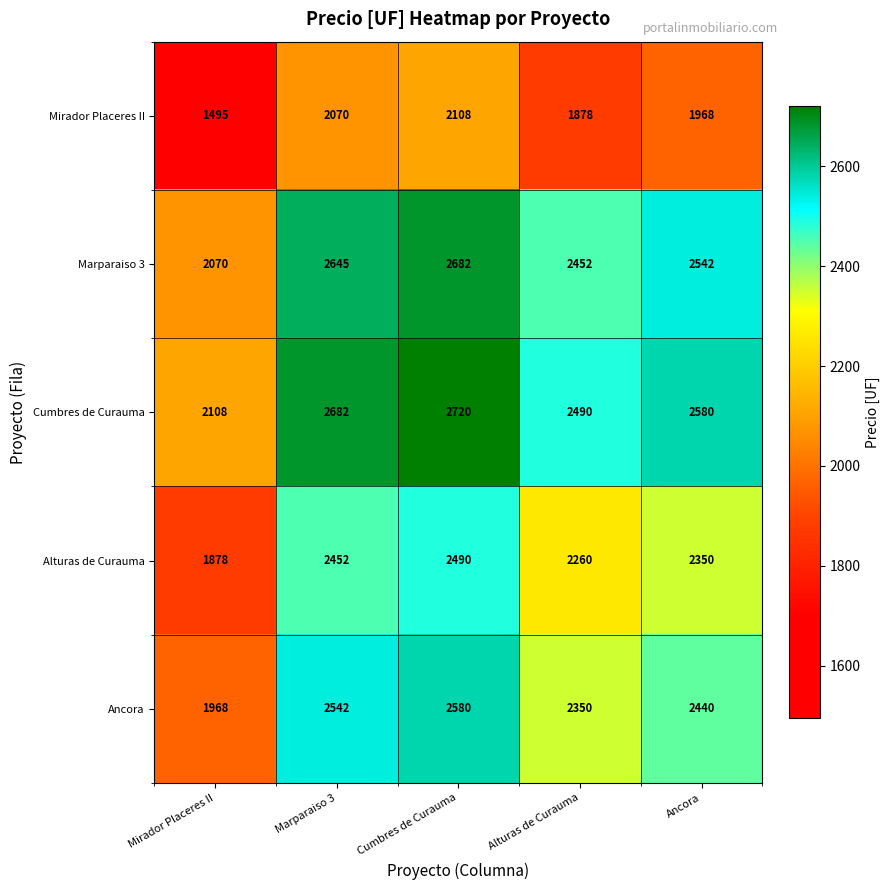

Reading left to right, list all the values displayed in this chart.

Mirador Placeres II: 1495	2070	2108	1878	1968
Marparaiso 3: 2070	2645	2682	2452	2542
Cumbres de Curauma: 2108	2682	2720	2490	2580
Alturas de Curauma: 1878	2452	2490	2260	2350
Ancora: 1968	2542	2580	2350	2440